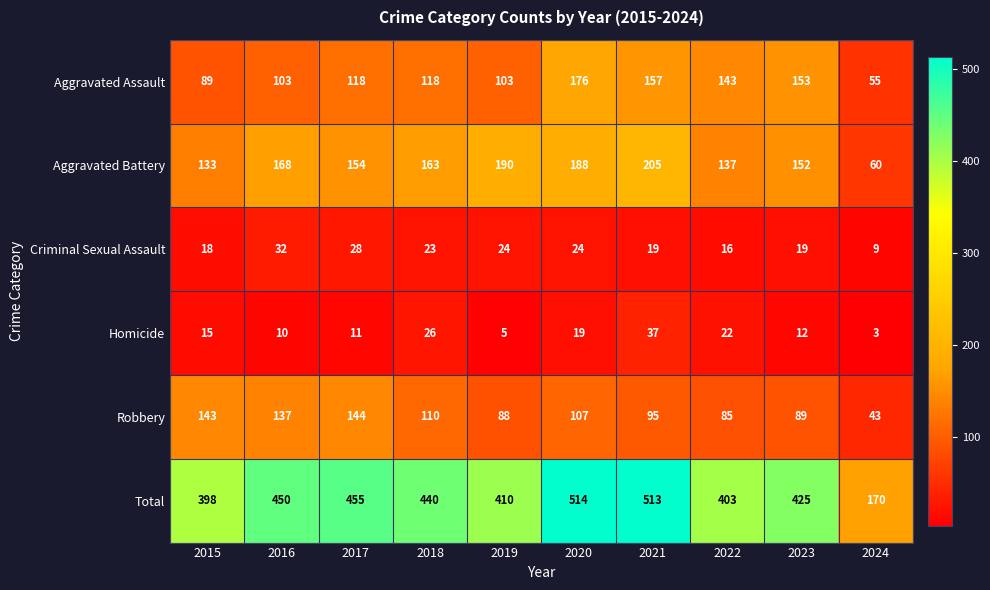

What is the lowest value of the Aggravated Assault series?

55